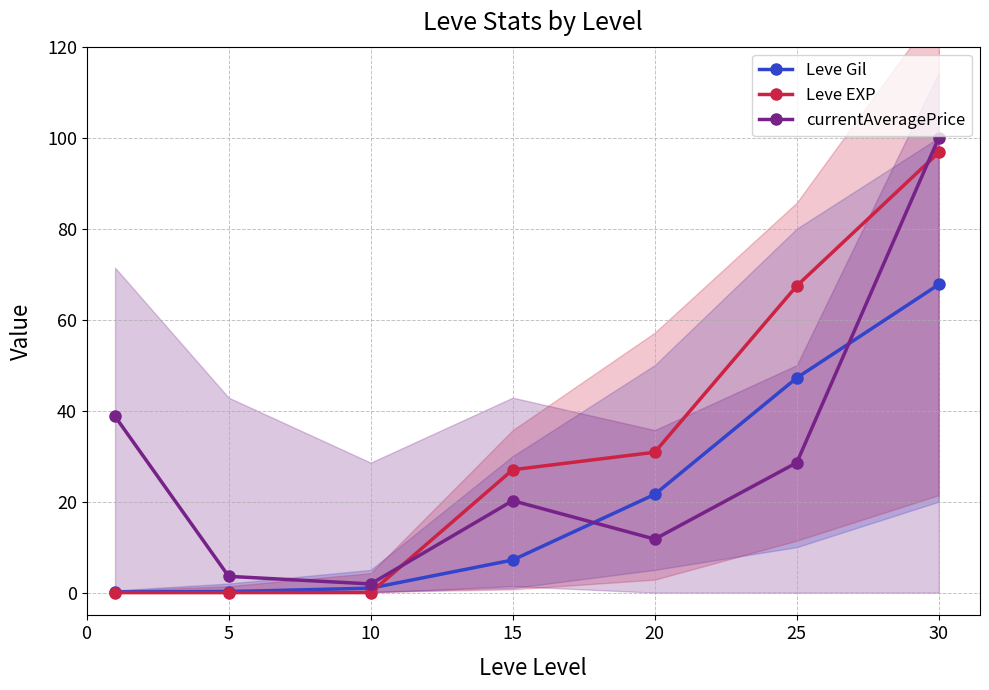

Reading left to right, extract all data points from this chart.

Leve Gil: 0.2	0.2	1.0	7.2	21.6	47.2	67.7
Leve EXP: 0.0	0.0	0.0	27.0	30.9	67.4	96.8
currentAveragePrice: 38.8	3.6	1.9	20.2	11.8	28.6	100.0